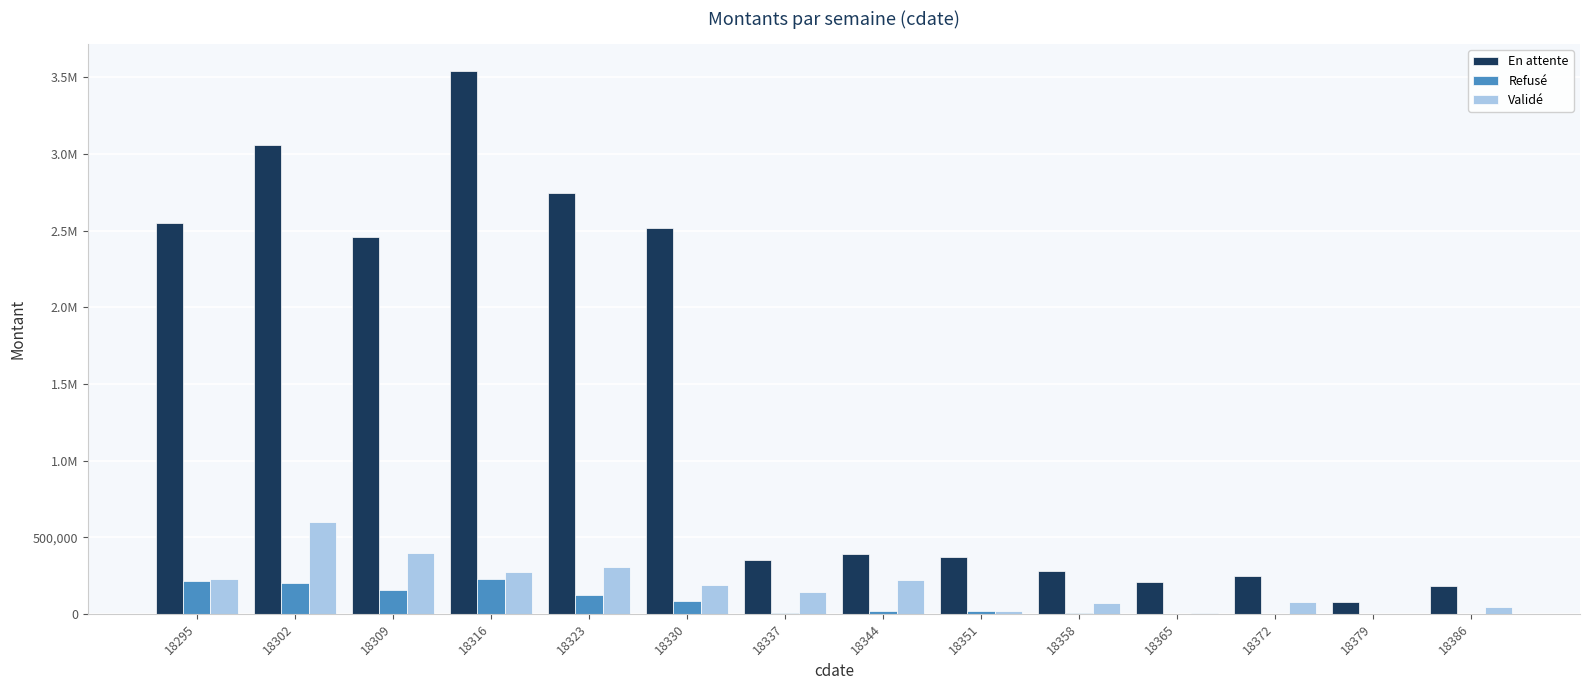

Are the bars grouped side by side (vs. stacked)?

Yes